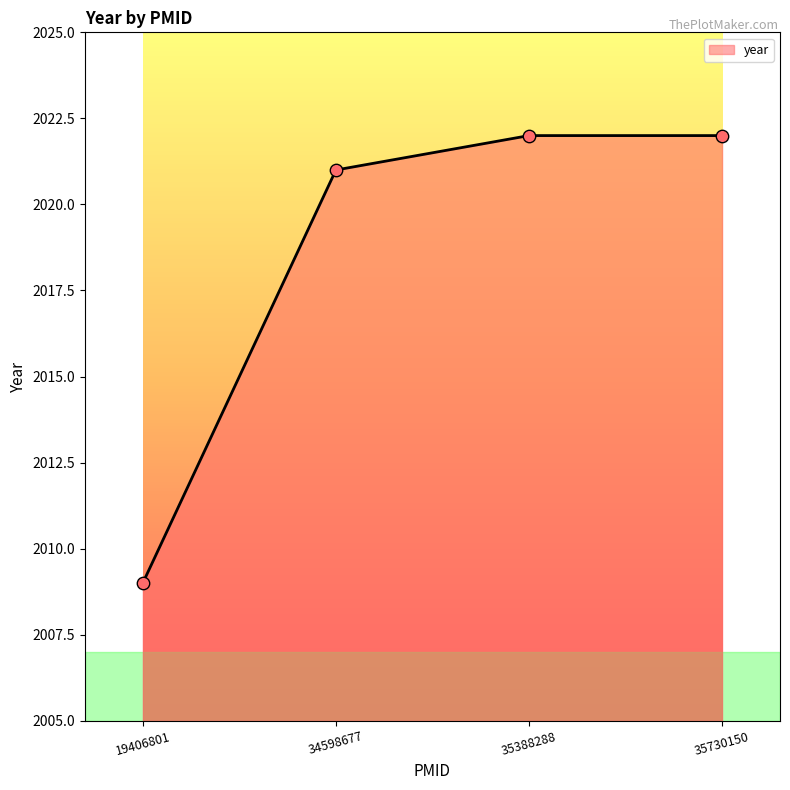

Approximately how many times larger is the value at 19406801 compared to 34598677?

1.0